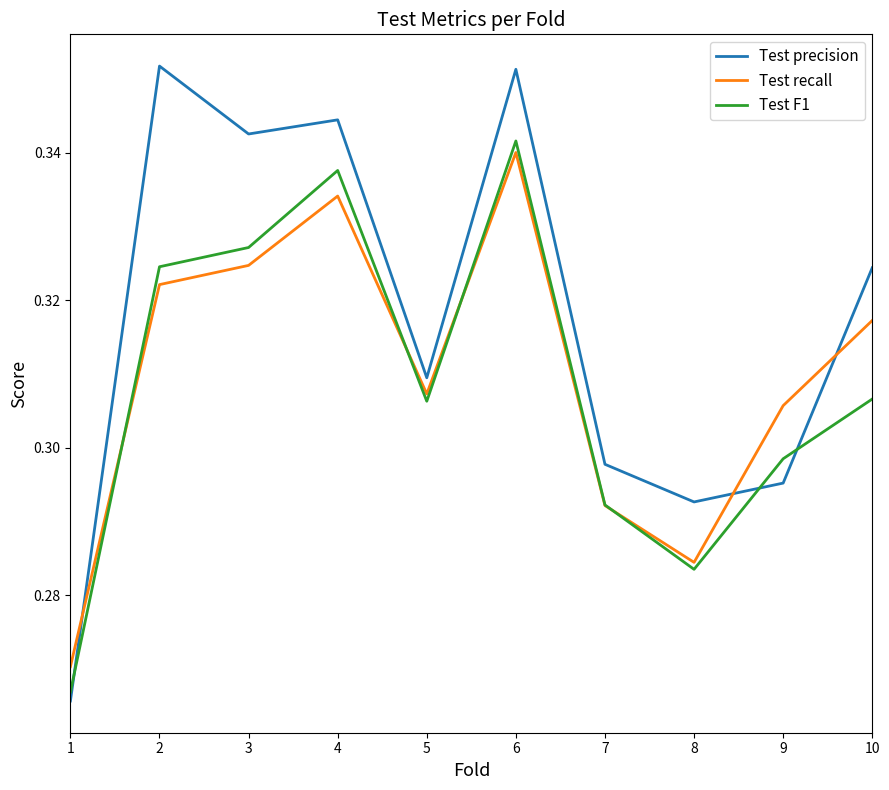

At which category is the sum across all series the highest?

6